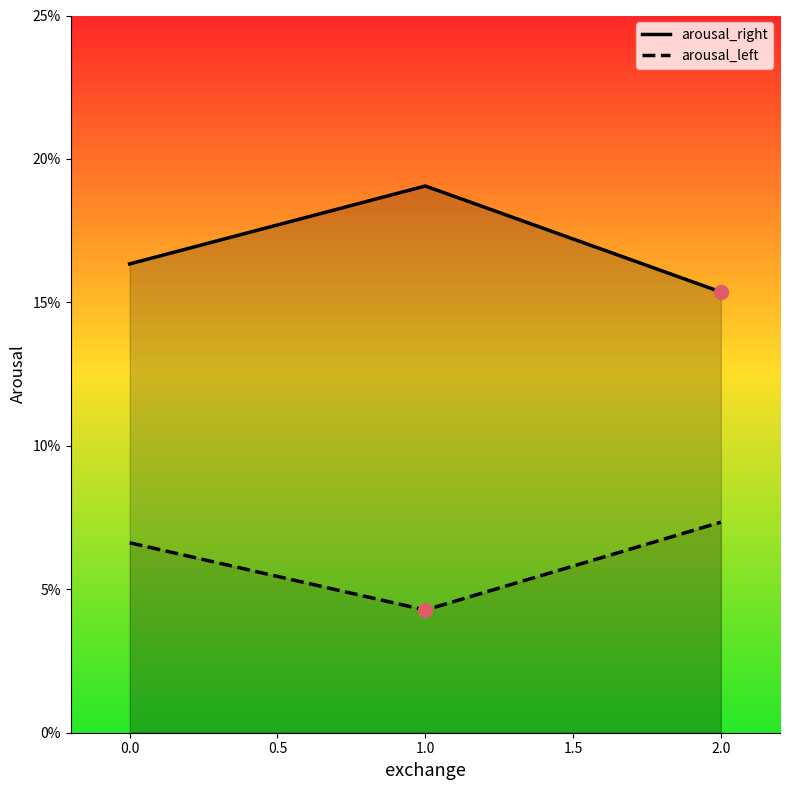

List the series in order of their overall mean, highest first.

arousal_right, arousal_left